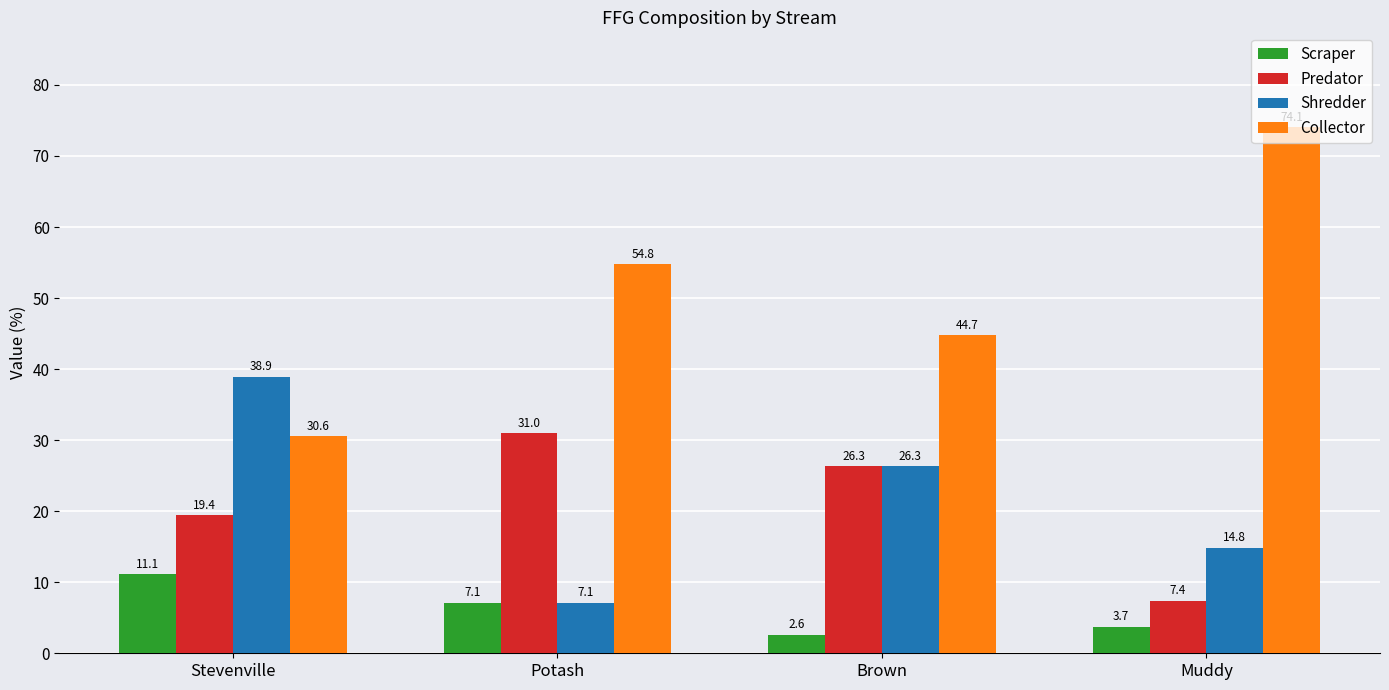

What is the difference between the maximum and minimum values in the Collector series?

43.5